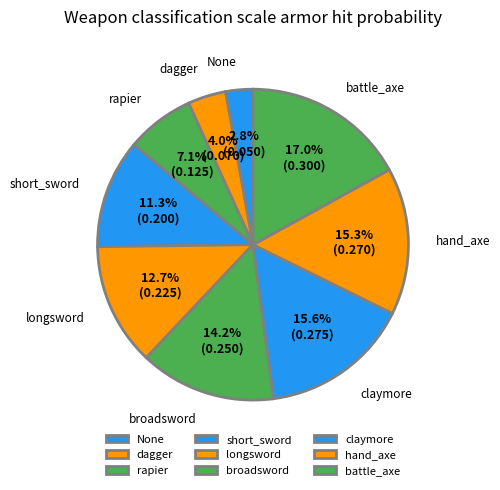

Is there a majority slice in this chart?

No